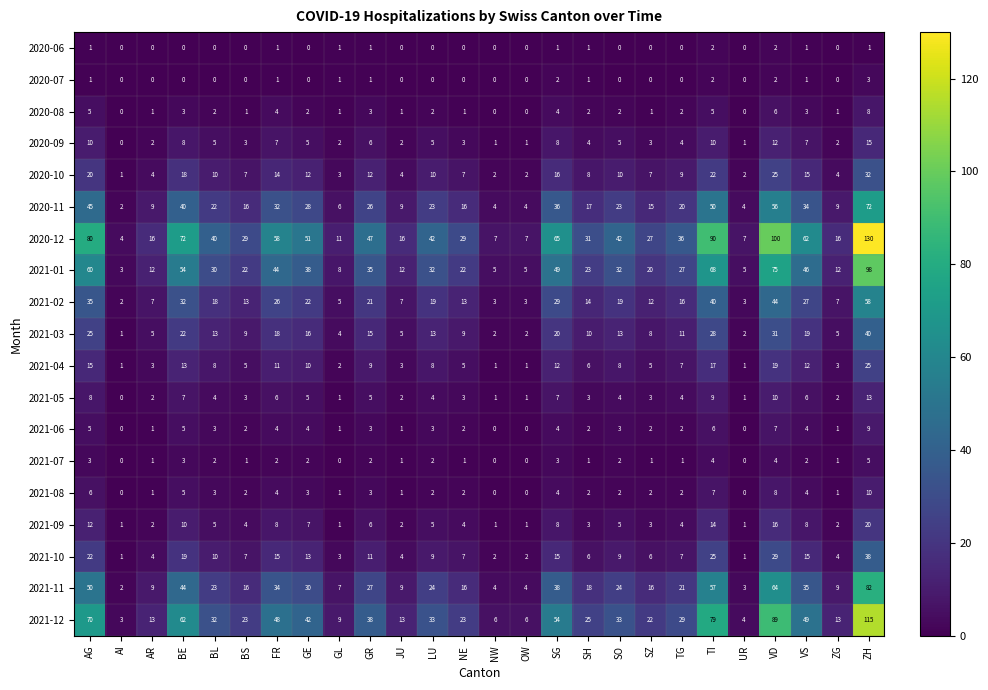

What is the approximate value of 2020-11 at BS, to the nearest 5?

15